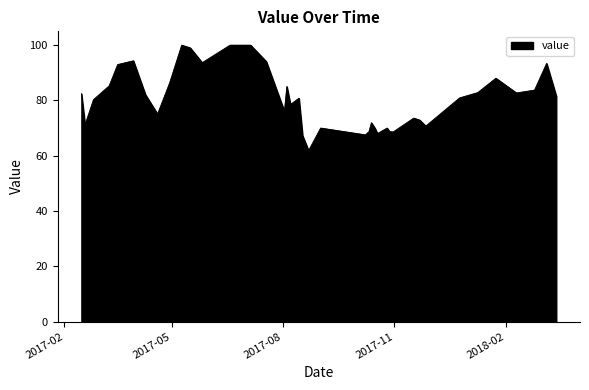

What is the difference between the maximum and minimum values?

38.1